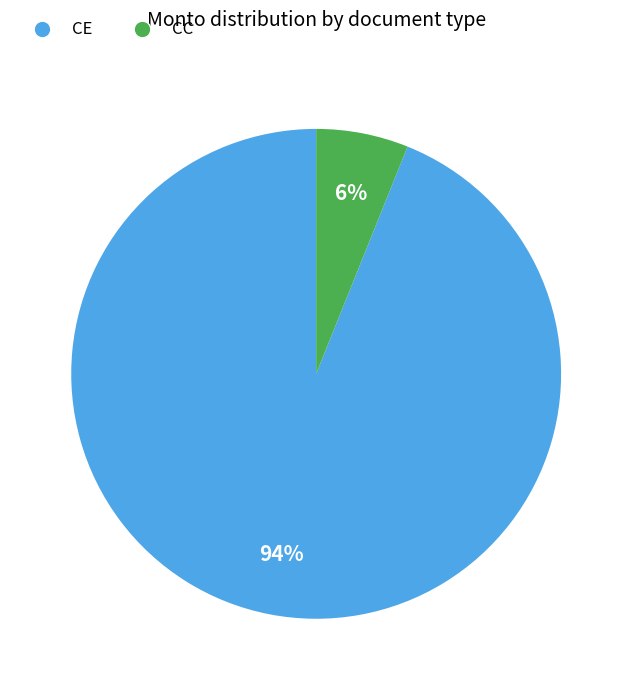

To the nearest percent, what is the average slice percentage?

50%